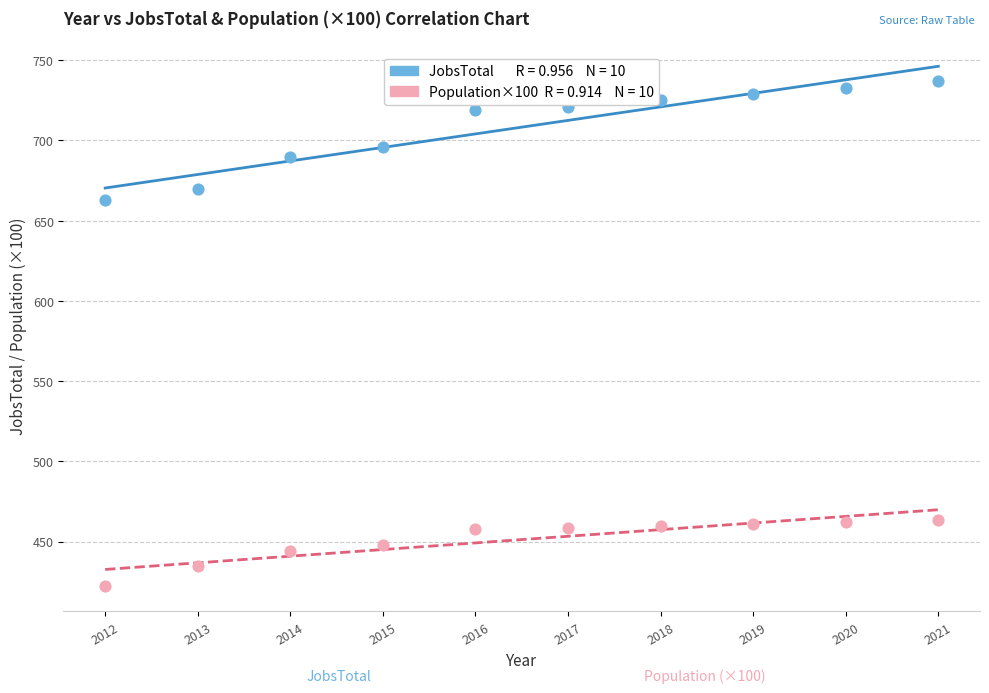

Across all data points, what is the range of X values (max minus min)?

9.0